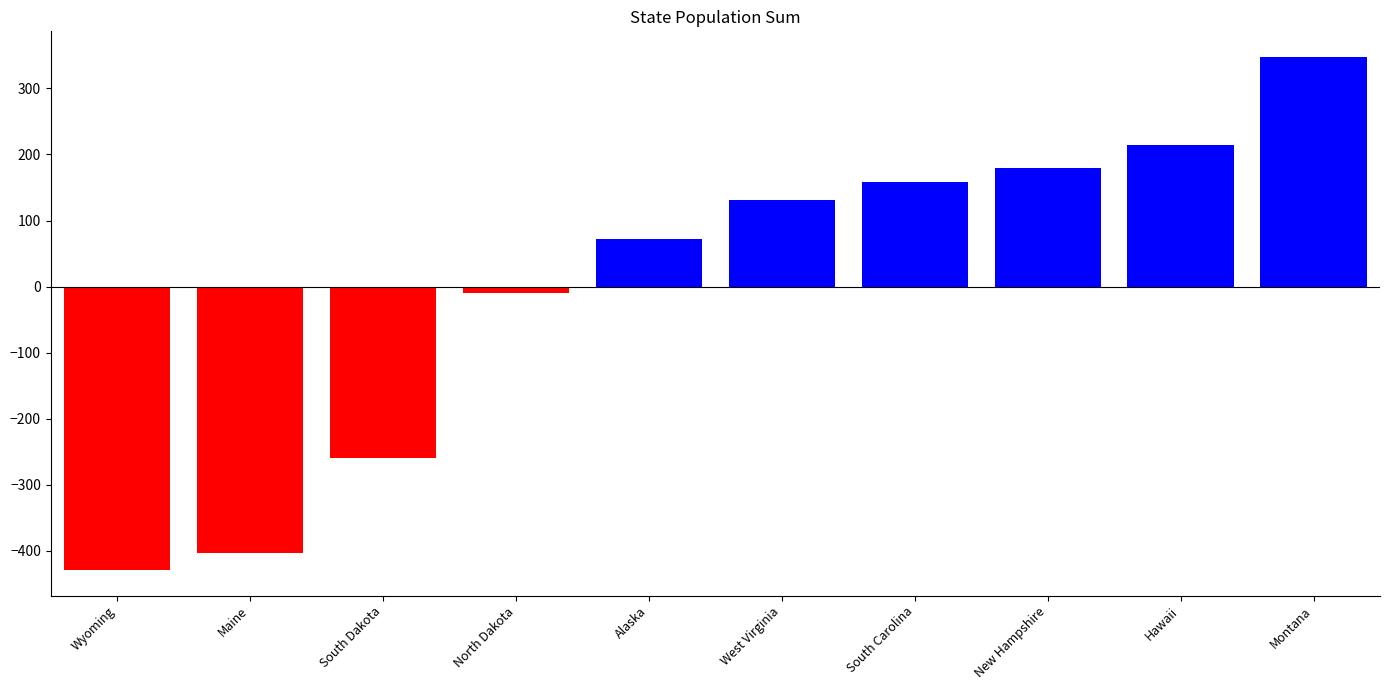

What is the value of the 9th bar from the left?

213.7